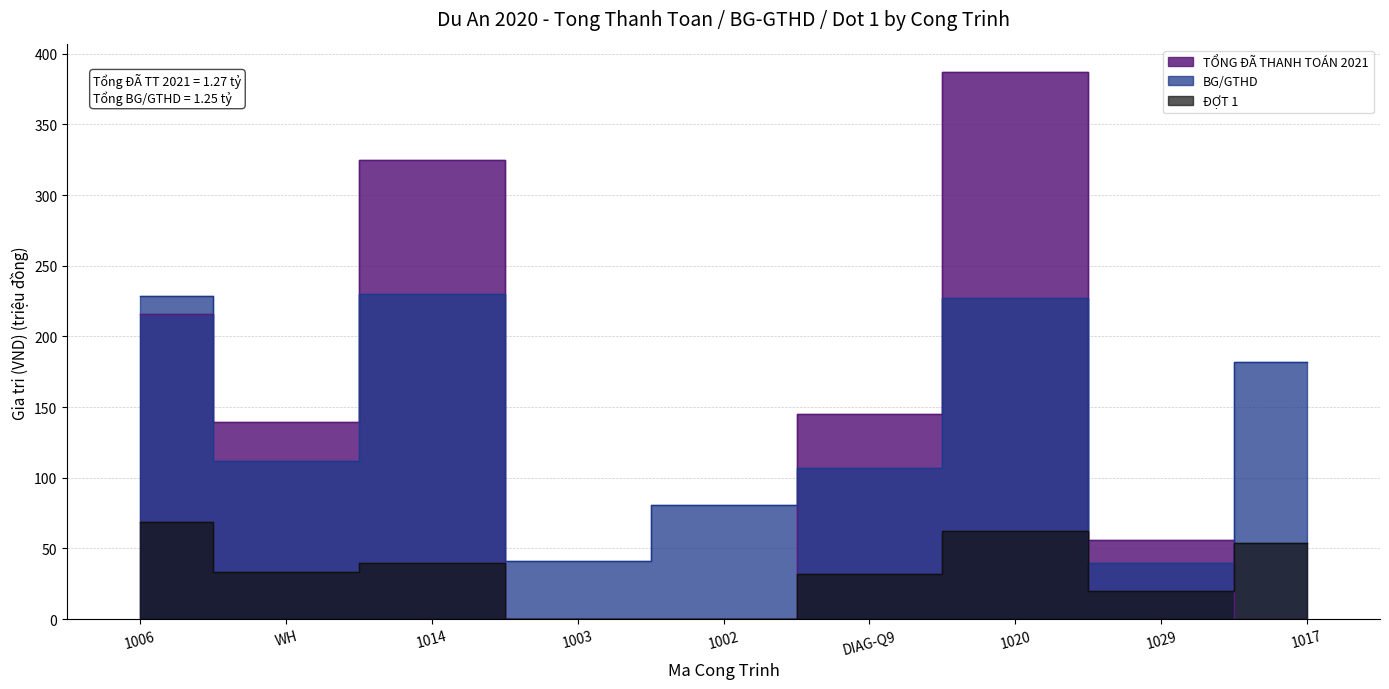

How many data points in BG/GTHD are less than 112?

4